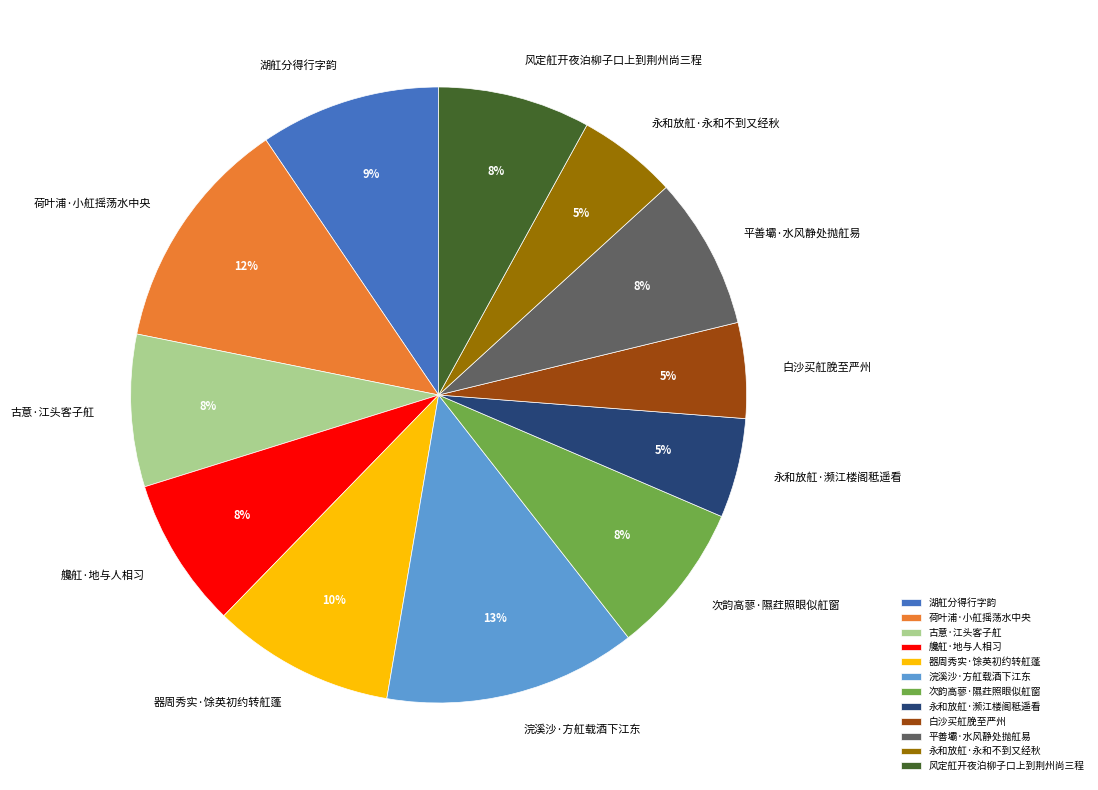

Combined, do 平善壩·水风静处抛舡易 and 器周秀实·馀英初约转舡蓬 account for over 50%?

No